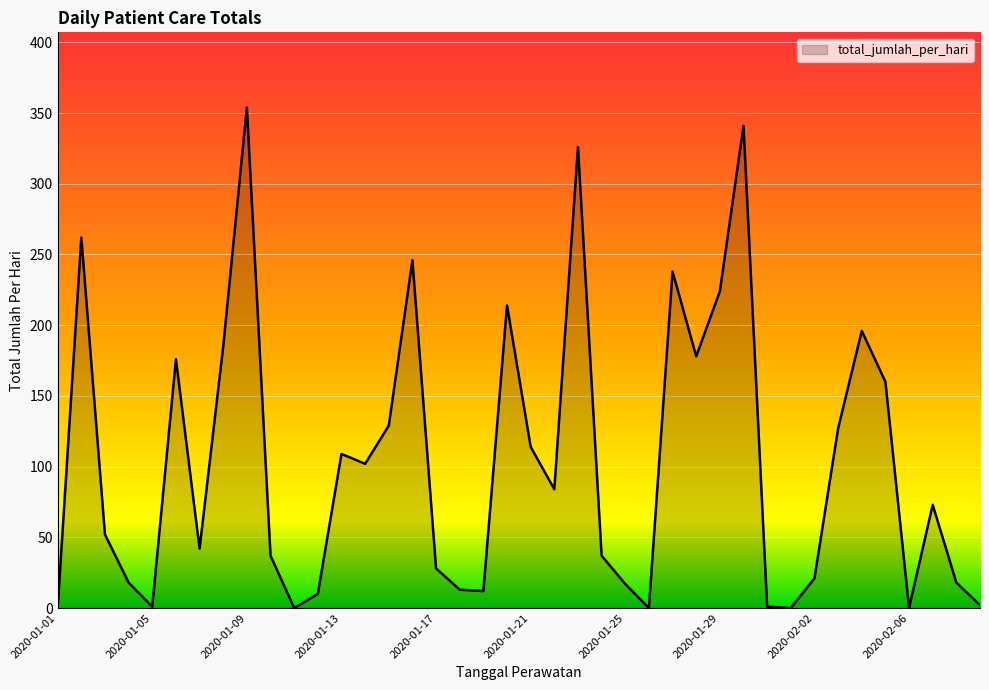

What is the difference between the maximum and minimum values?

354